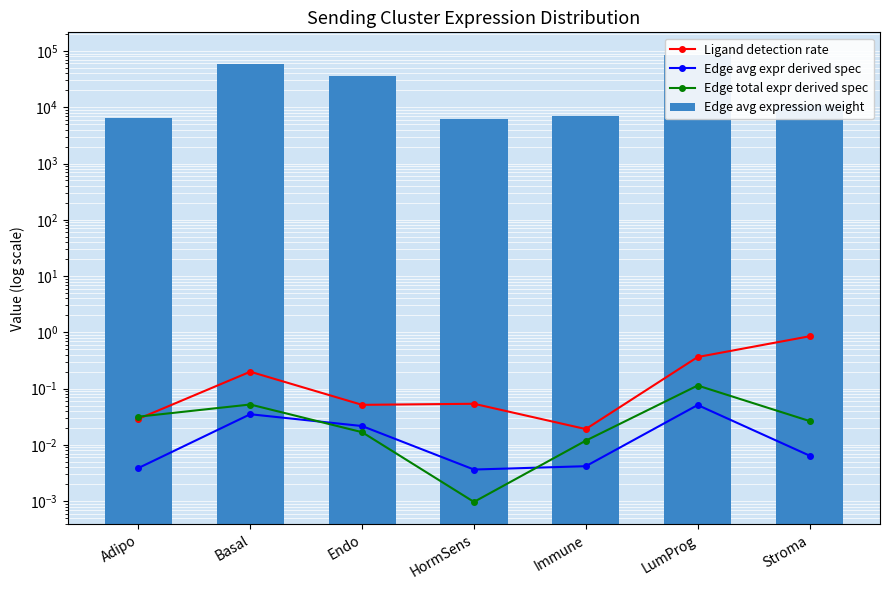

Reading left to right, extract all data points from this chart.

Ligand detection rate: Adipo=0.0	Basal=0.2	Endo=0.1	HormSens=0.1	Immune=0.0	LumProg=0.4	Stroma=0.9
Edge avg expr derived spec: Adipo=0.0	Basal=0.0	Endo=0.0	HormSens=0.0	Immune=0.0	LumProg=0.1	Stroma=0.0
Edge total expr derived spec: Adipo=0.0	Basal=0.1	Endo=0.0	HormSens=0.0	Immune=0.0	LumProg=0.1	Stroma=0.0
Edge avg expression weight: Adipo=6512.0	Basal=58875.7	Endo=36332.7	HormSens=6127.2	Immune=7026.7	LumProg=85814.2	Stroma=10829.6